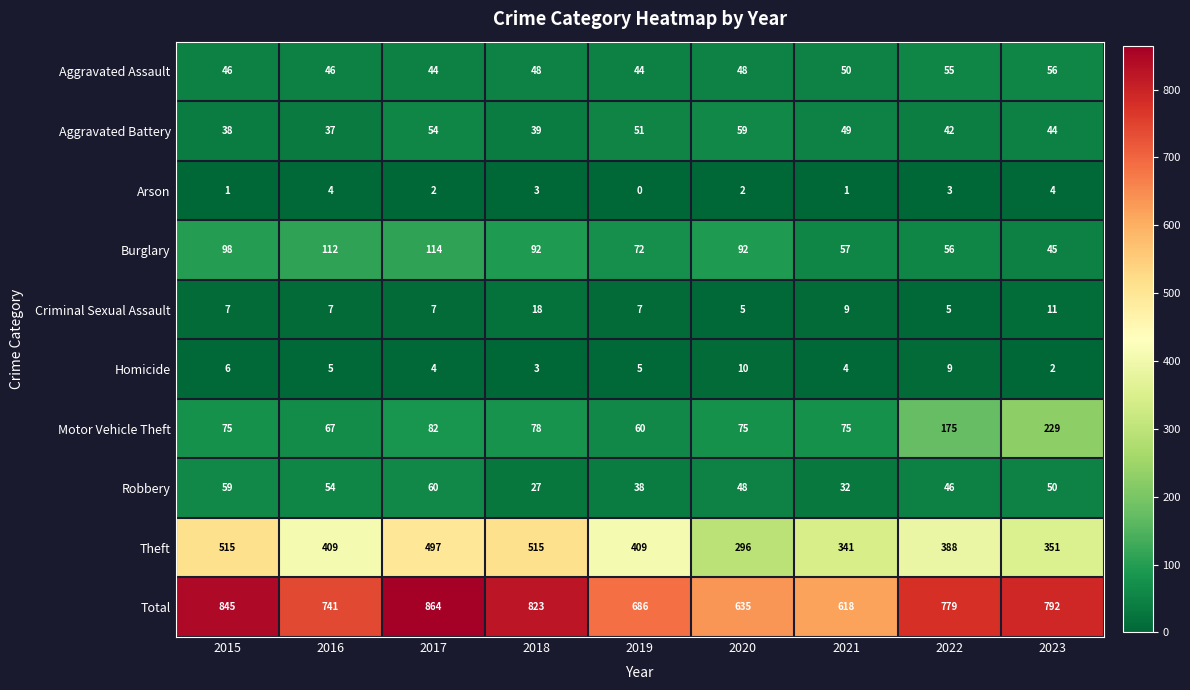

At 2019, list the series in order from smallest to largest.

Arson, Homicide, Criminal Sexual Assault, Robbery, Aggravated Assault, Aggravated Battery, Motor Vehicle Theft, Burglary, Theft, Total